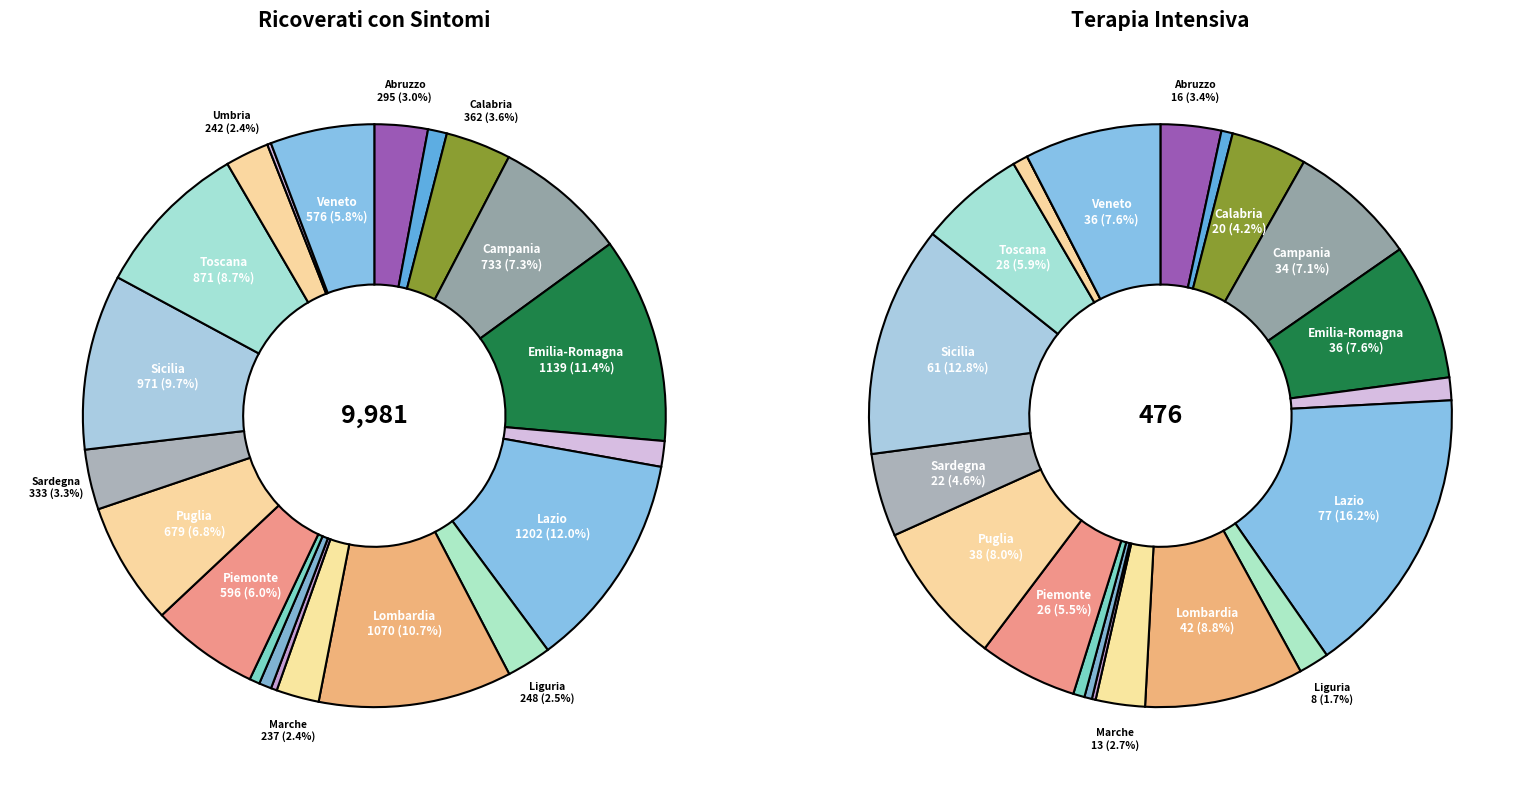

How many segments does this pie chart have?

21